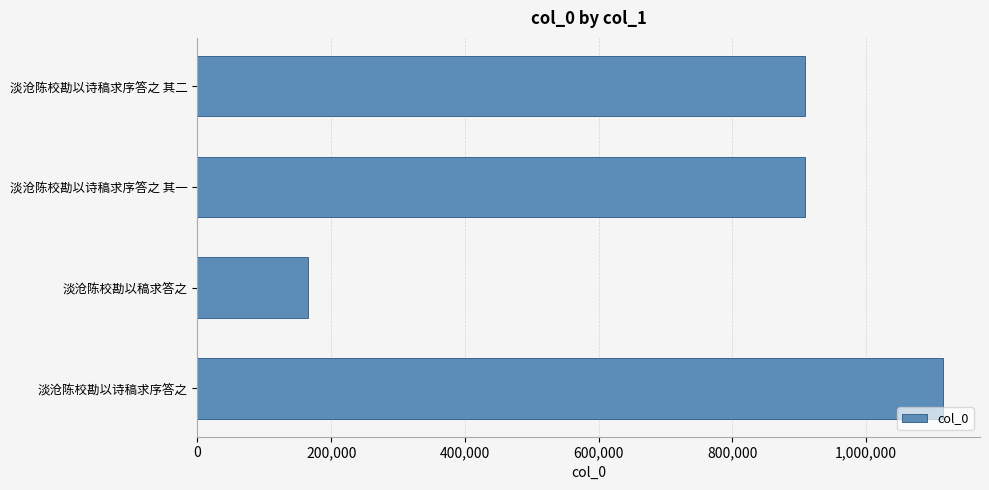

The value at 淡沧陈校勘以稿求答之 is 256310. True or false?

False